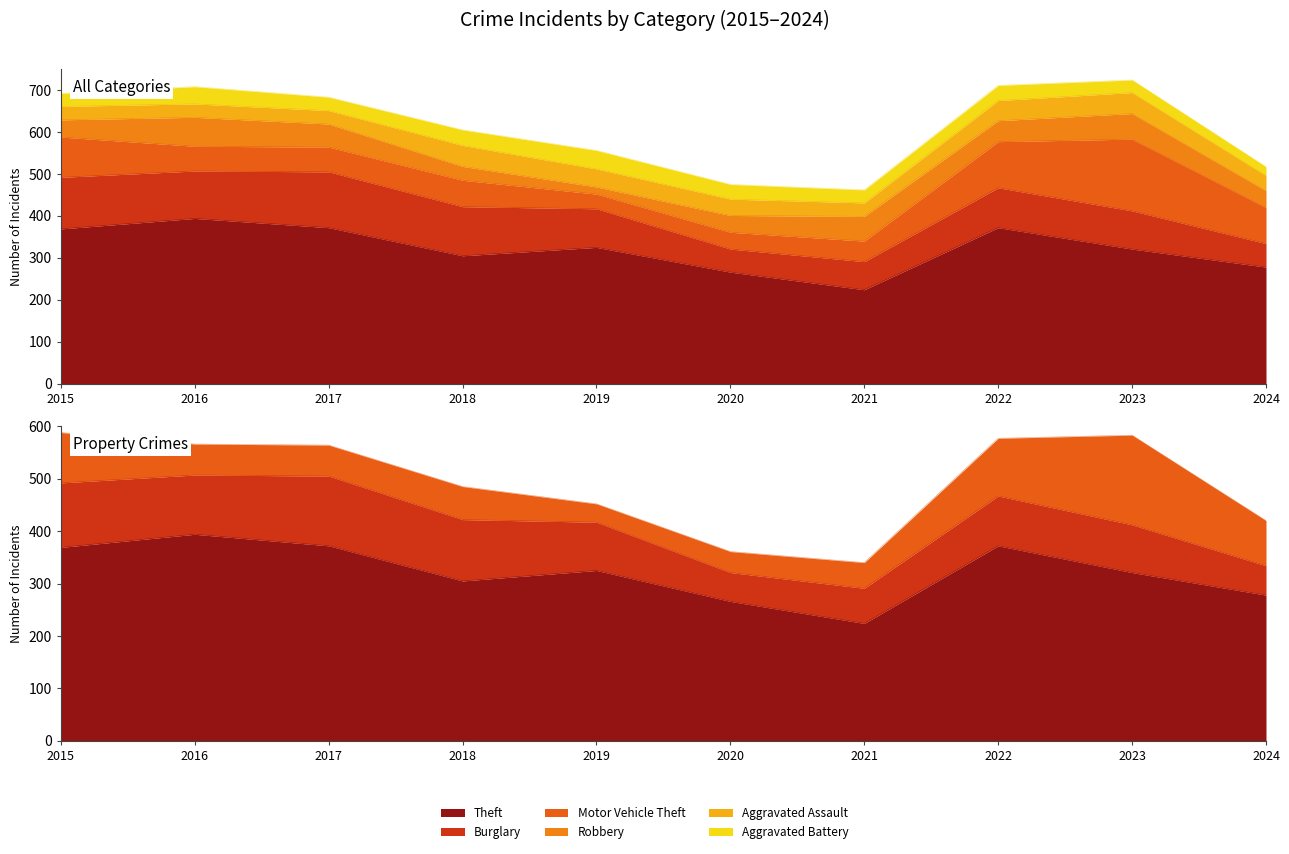

What is the difference between the highest and lowest values at 2019?

308